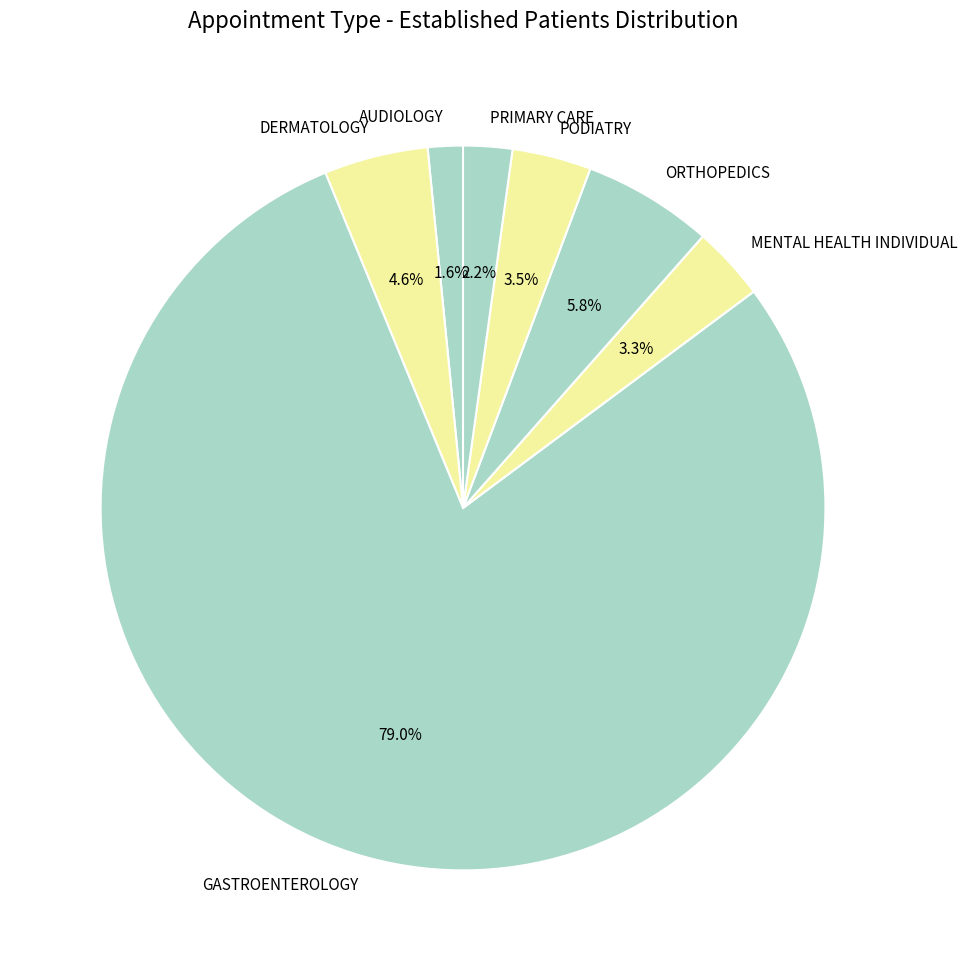

To the nearest percent, what percentage of the pie is PRIMARY CARE?

2%